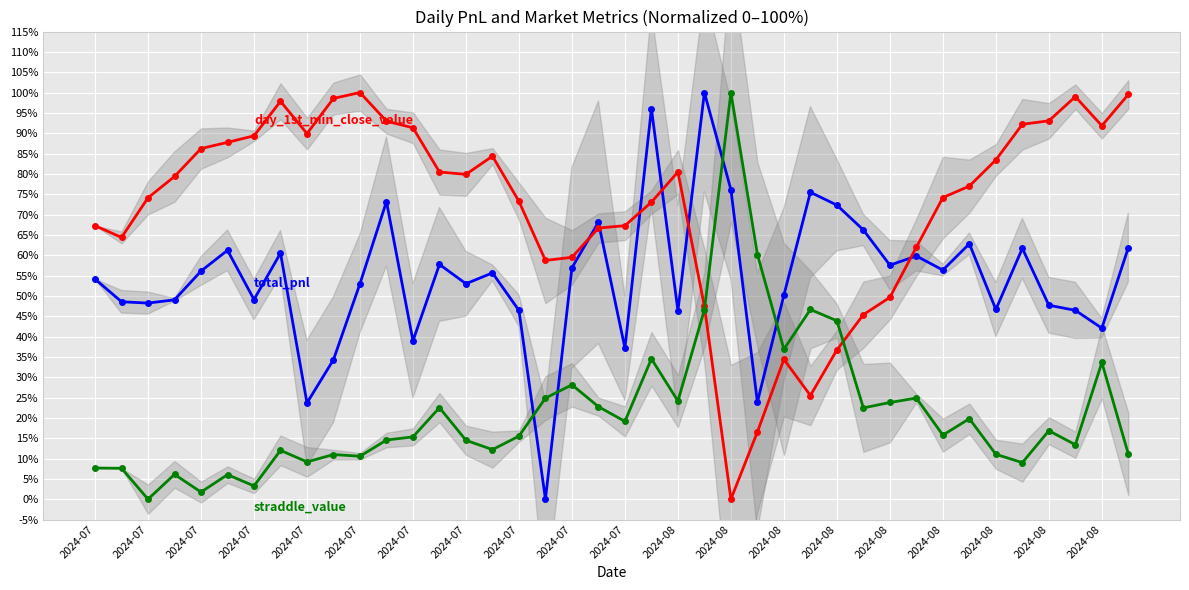

What is the greatest value displayed?

100.0